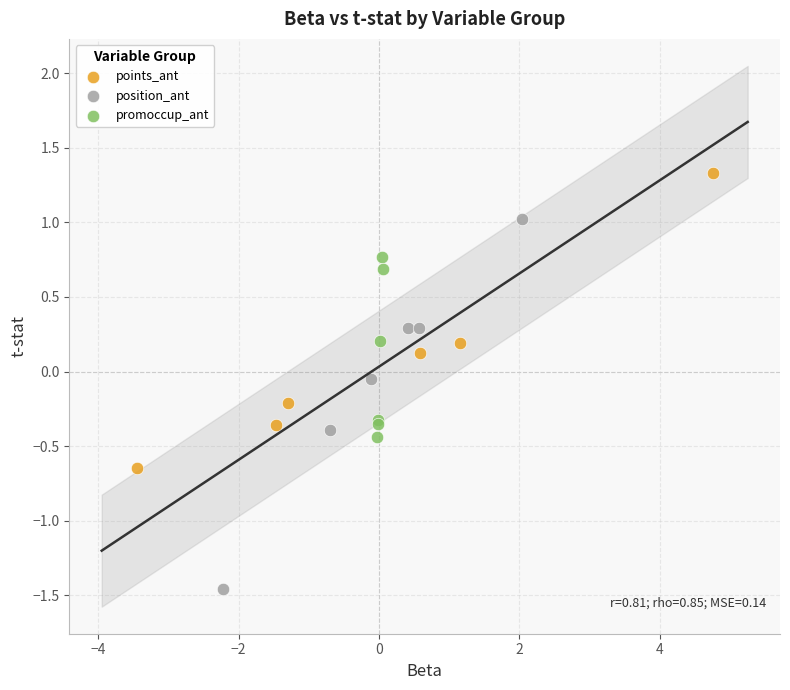

Which series has the widest spread of Y values?

position_ant